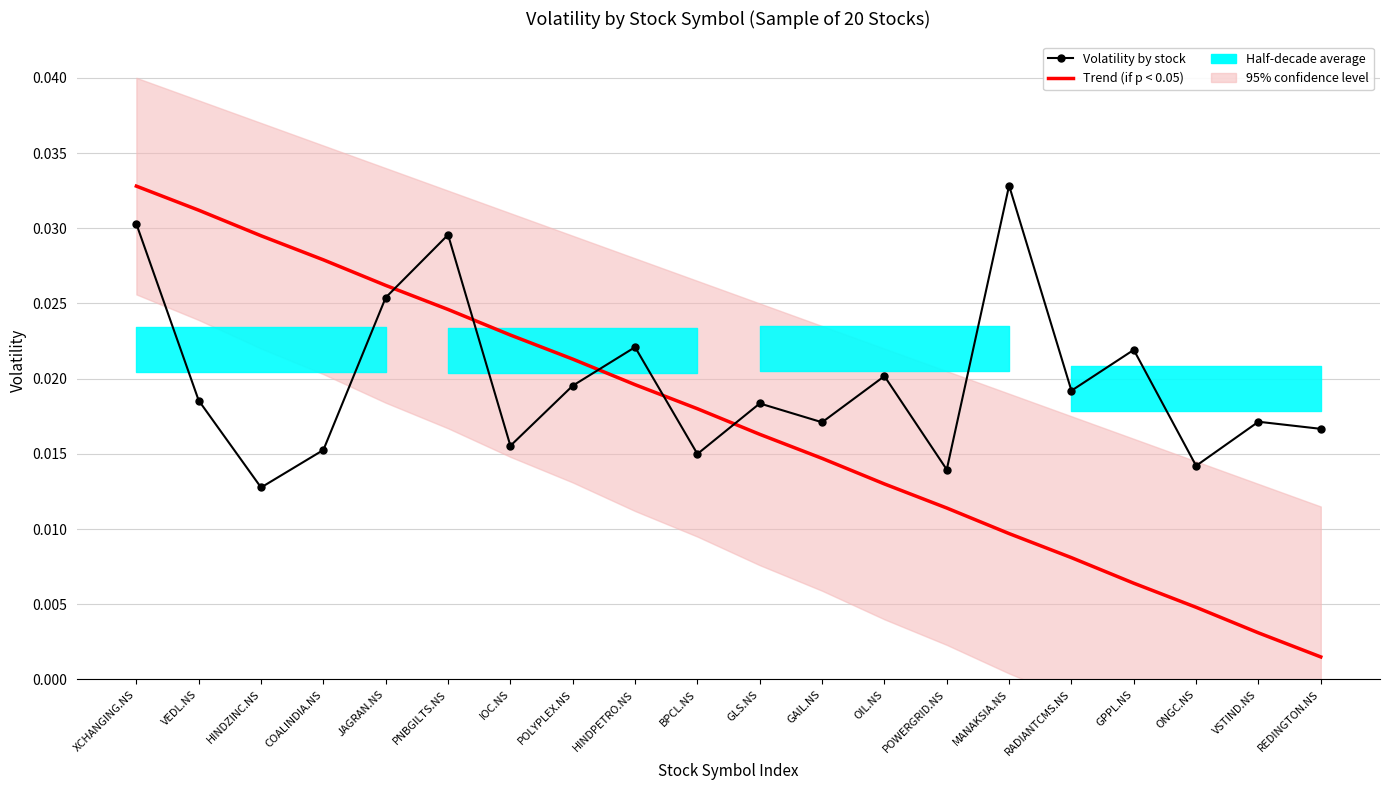

Rank the categories by Volatility by stock value from lowest to highest.

HINDZINC.NS, POWERGRID.NS, ONGC.NS, BPCL.NS, COALINDIA.NS, IOC.NS, REDINGTON.NS, GAIL.NS, VSTIND.NS, GLS.NS, VEDL.NS, RADIANTCMS.NS, POLYPLEX.NS, OIL.NS, GPPL.NS, HINDPETRO.NS, JAGRAN.NS, PNBGILTS.NS, XCHANGING.NS, MANAKSIA.NS